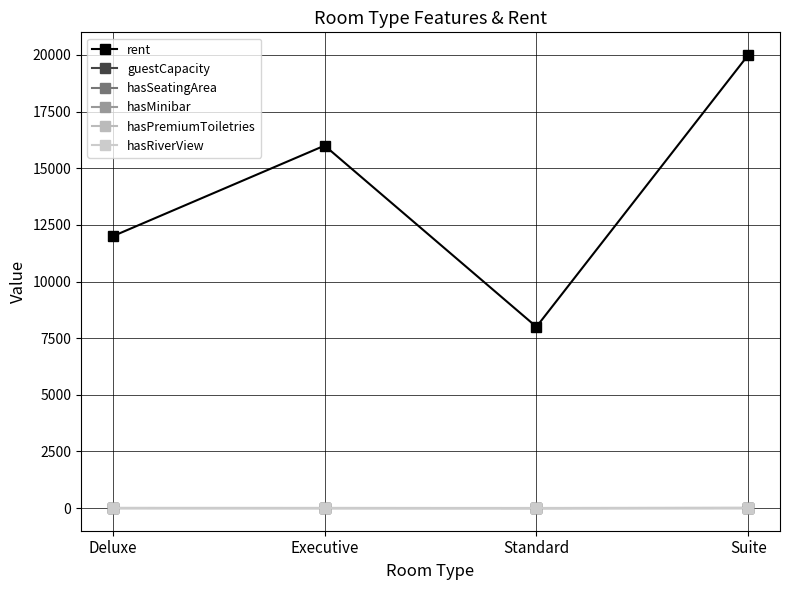

What is the label of the 2nd point from the right?

Standard